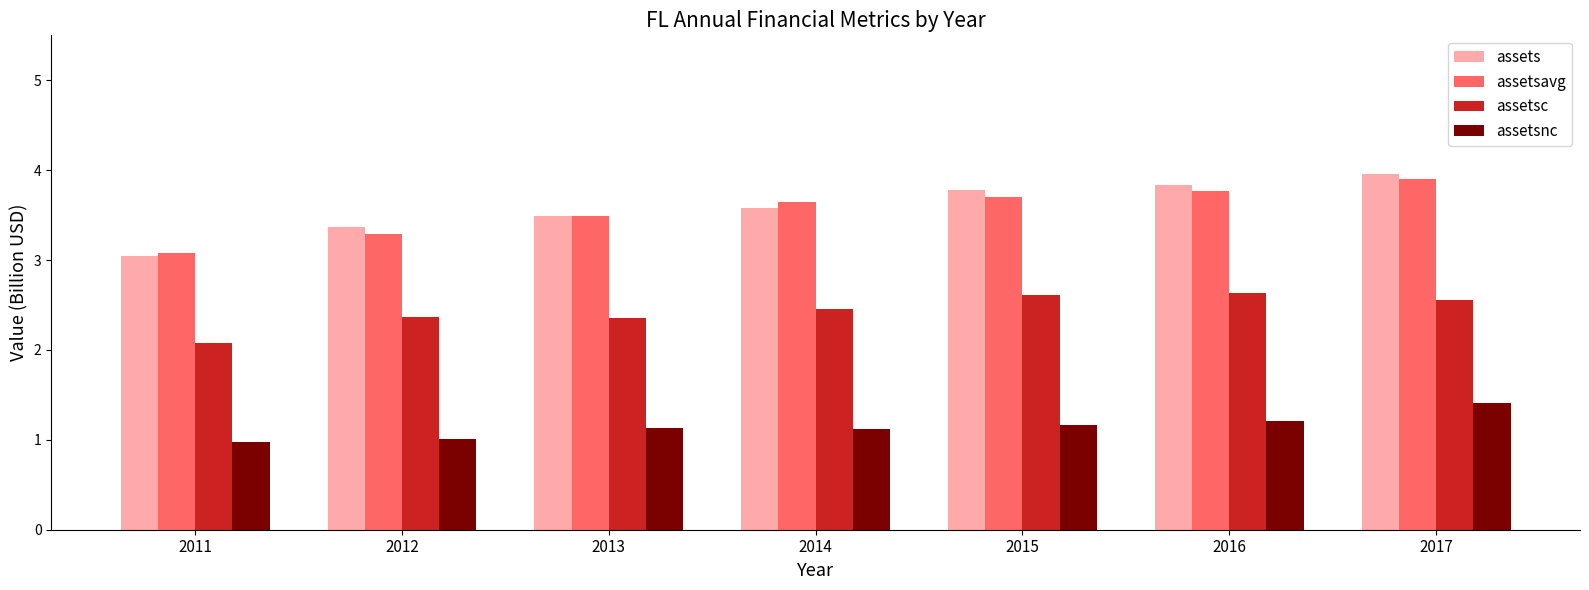

Rank the categories by assetsavg value from lowest to highest.

2011, 2012, 2013, 2014, 2015, 2016, 2017